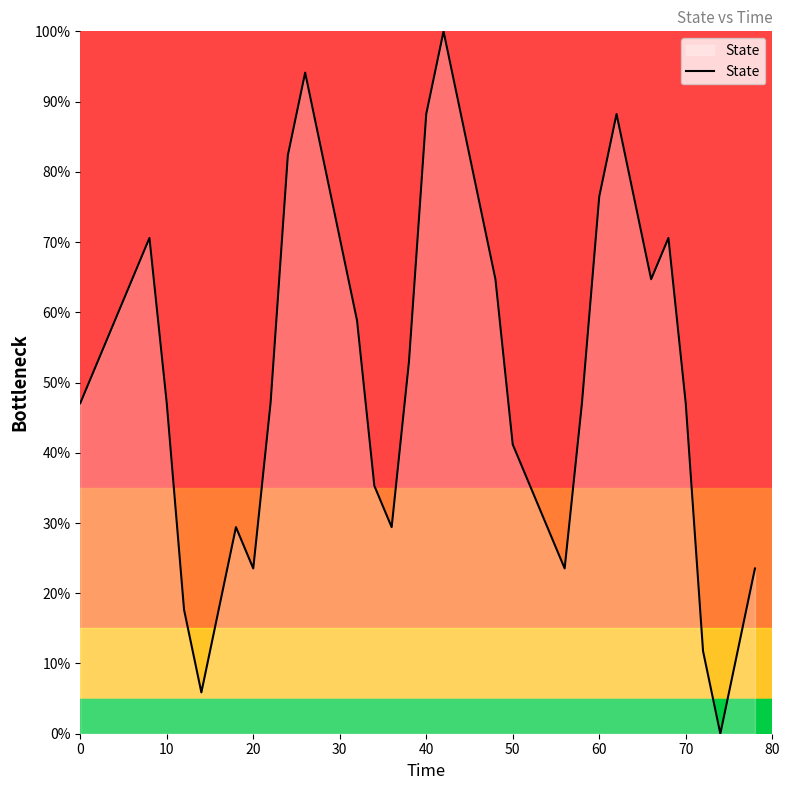

Does the chart have visible grid lines?

No